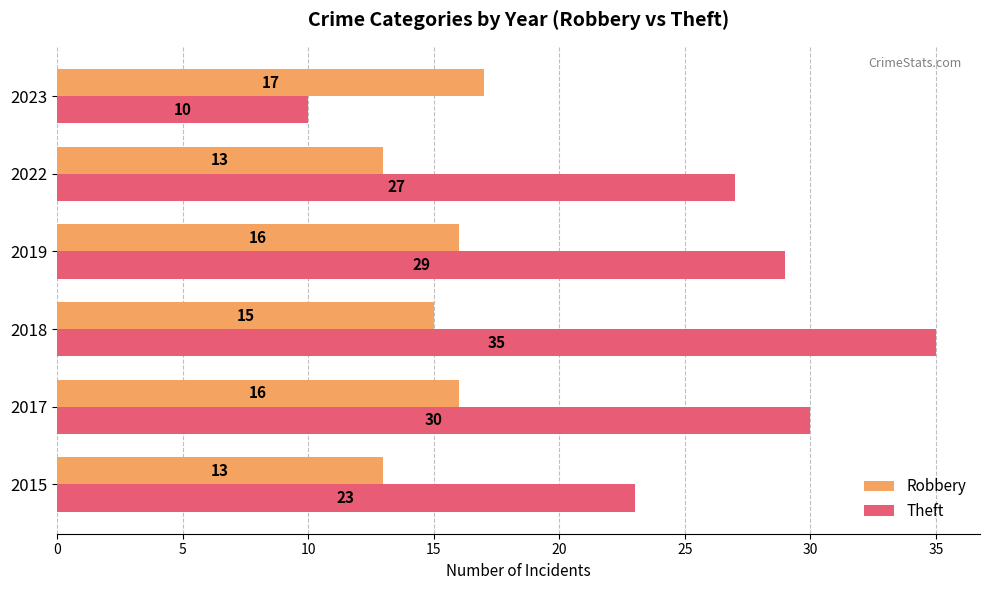

What is the average value of the Theft series?

26